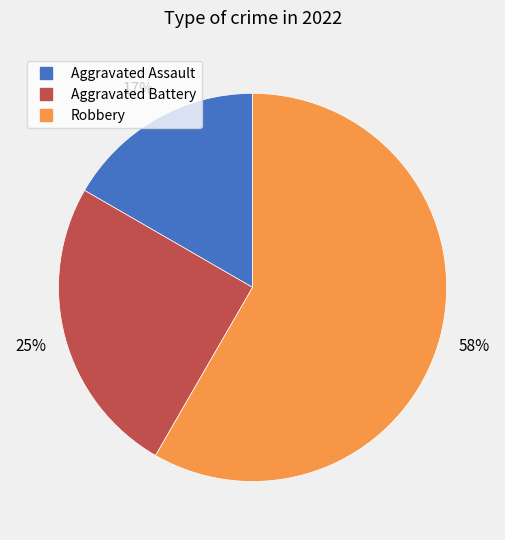

How many slices are in this pie chart?

3